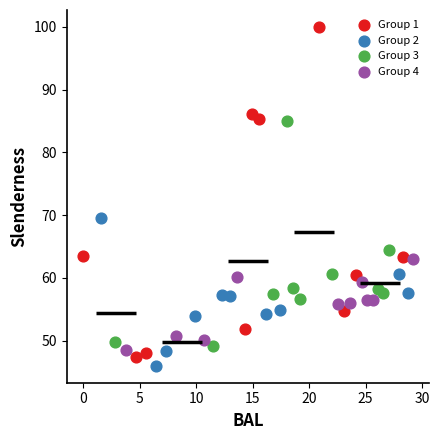

Which series has the largest Y range (max minus min)?

Group 1